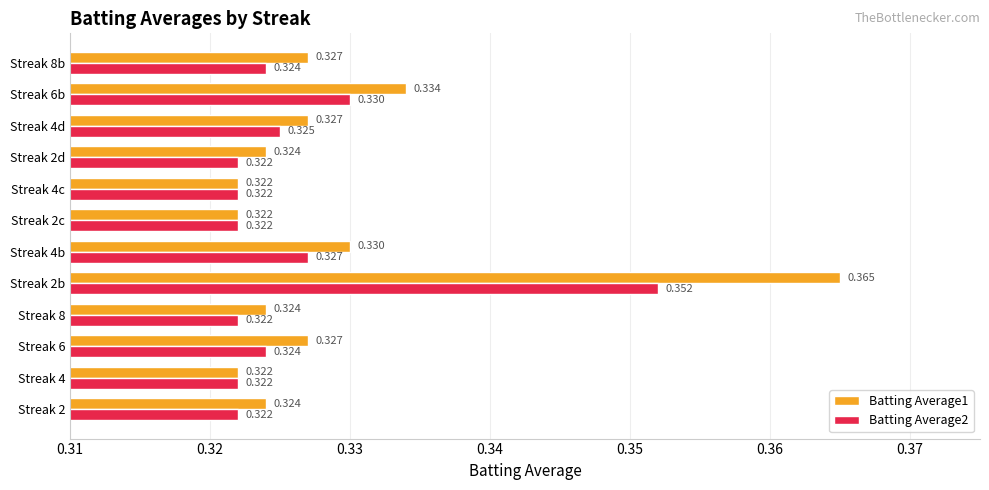

Is the value of Batting Average1 at Streak 4c greater than the value of Batting Average2 at Streak 2b?

No